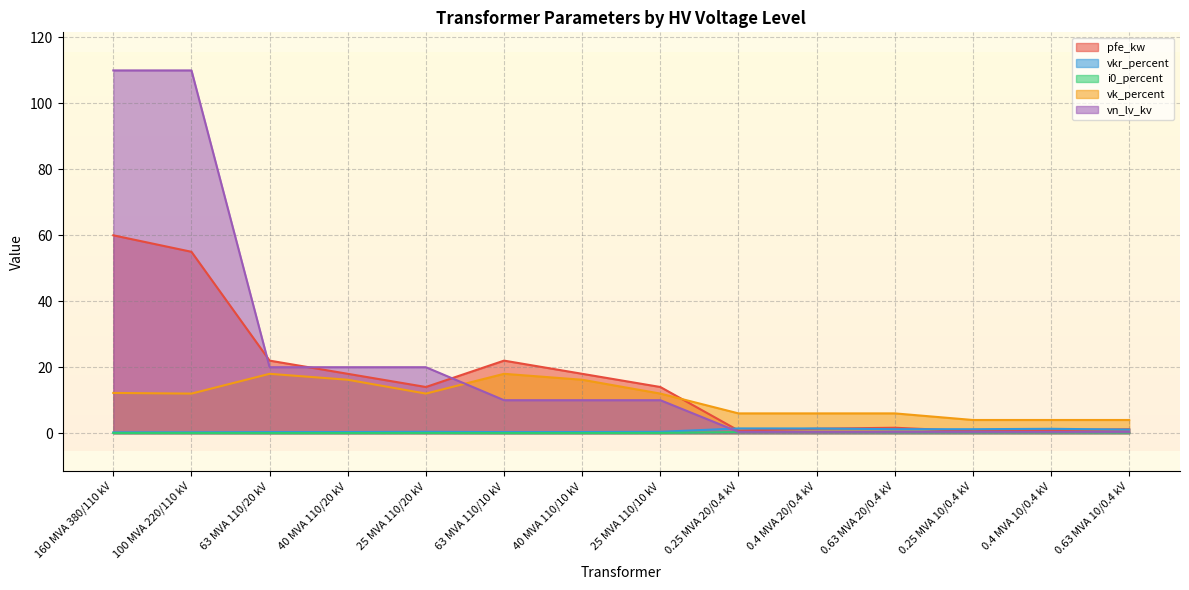

How many data points in vk_percent are less than 12?

6